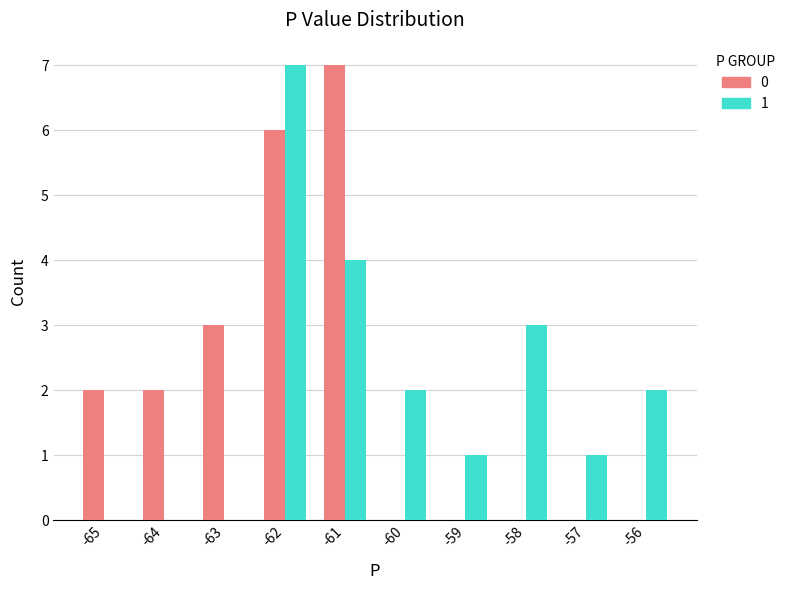

Is the value of 0 at -63 greater than the value of 1 at -57?

Yes